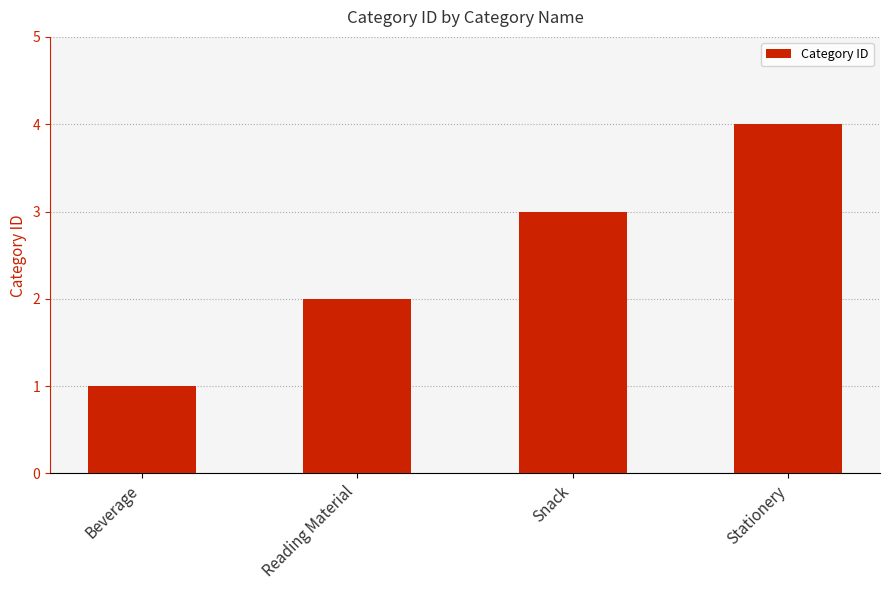

Count the values in the range 2 to 4.

3